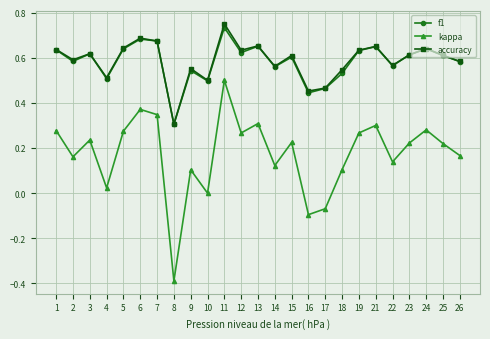

True or false: kappa and accuracy cross at least once.

False